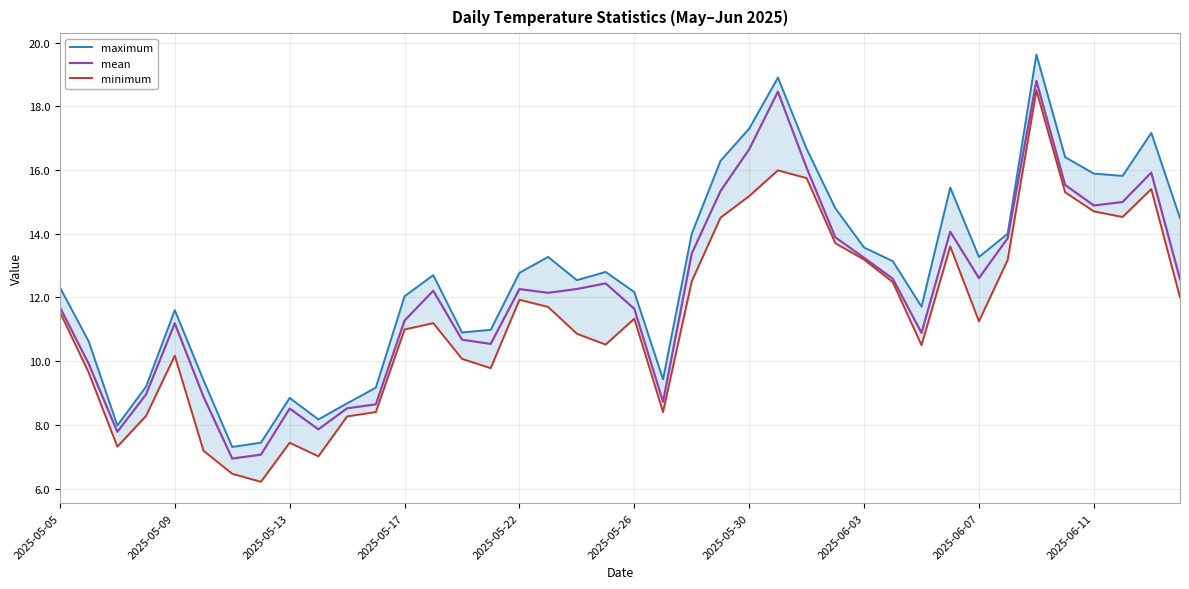

Which series has the widest spread of values?

maximum